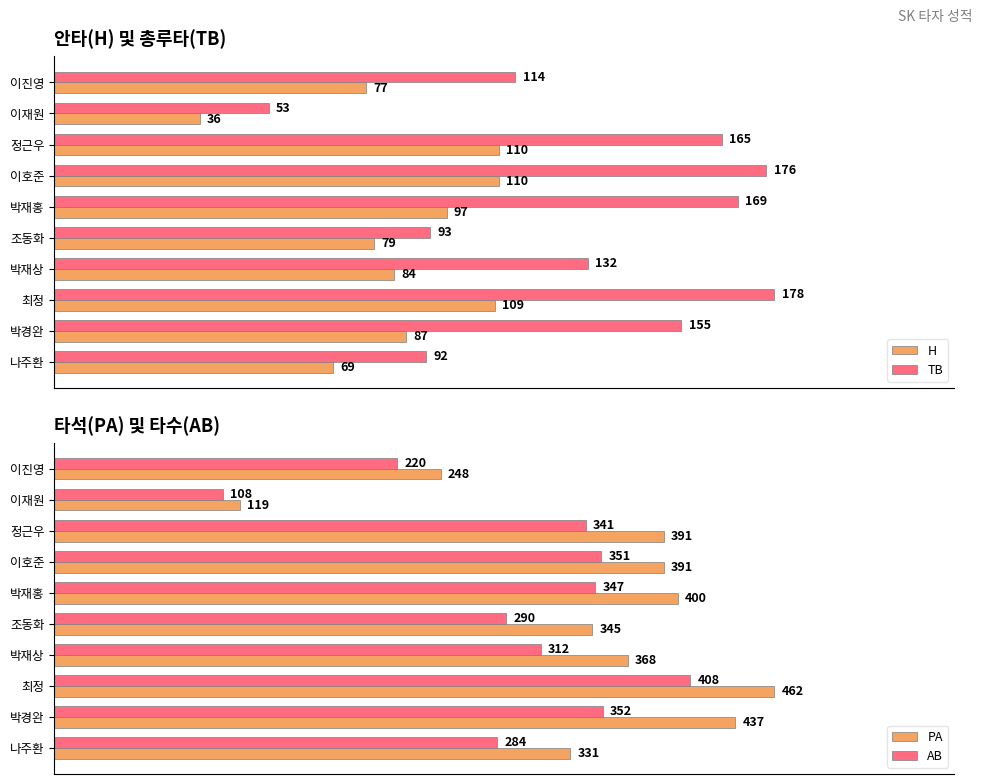

How many series are shown in this chart?

4